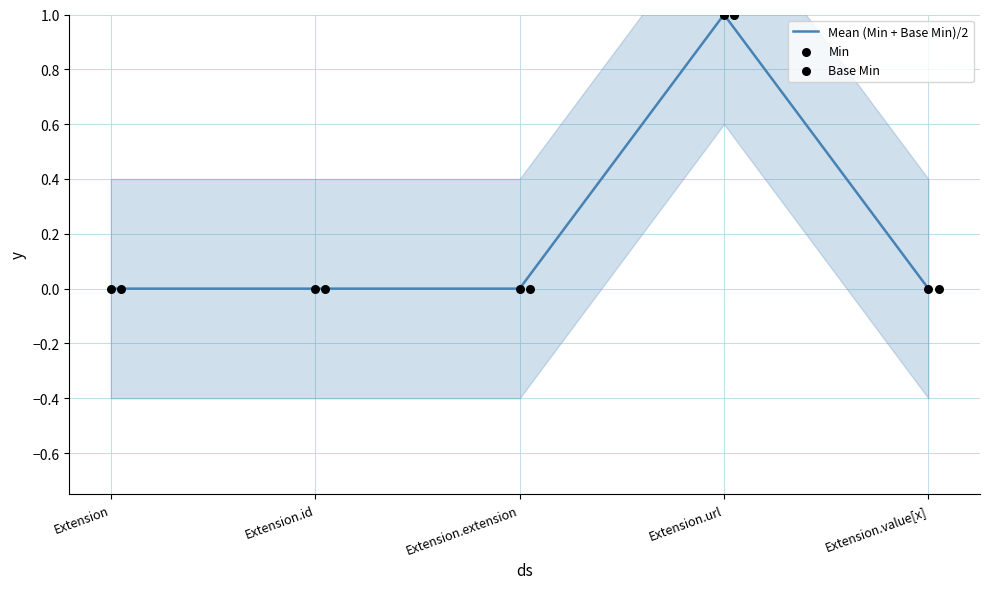

Which series contains the lowest Y value?

Mean (Min + Base Min)/2